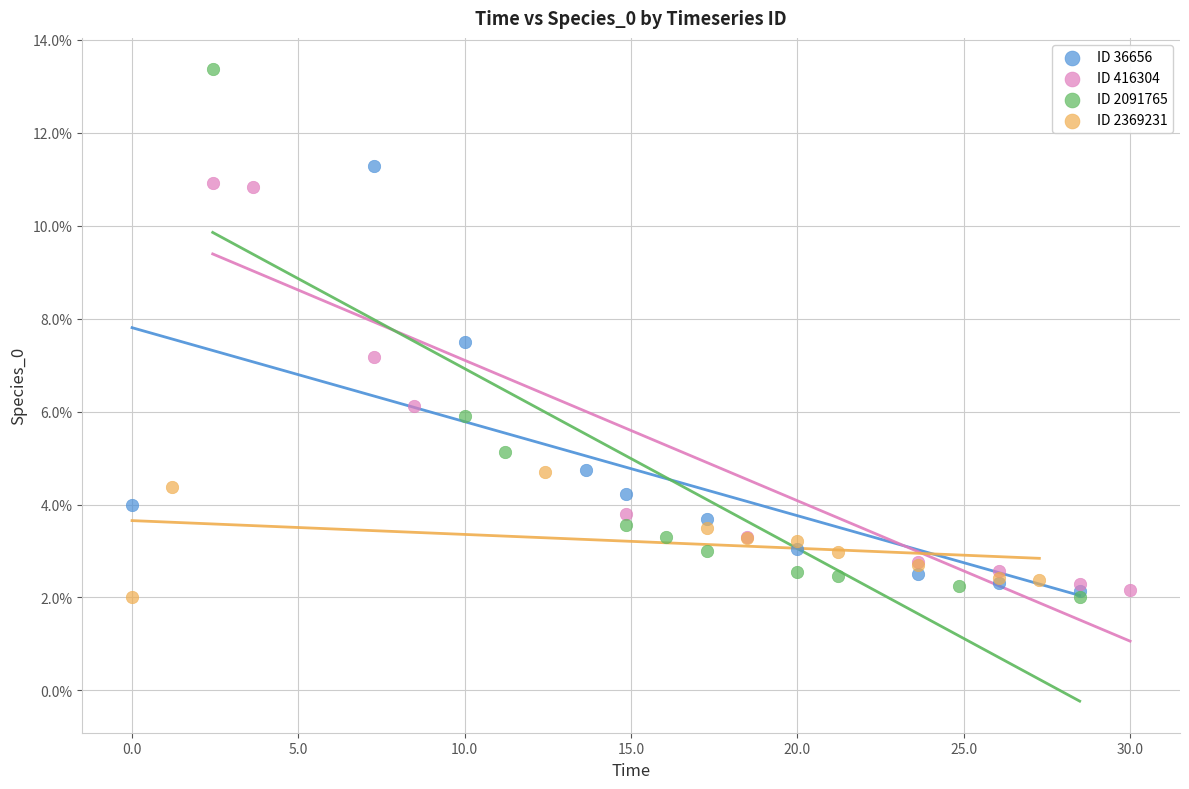

Which series contains the highest Y value?

ID 2091765